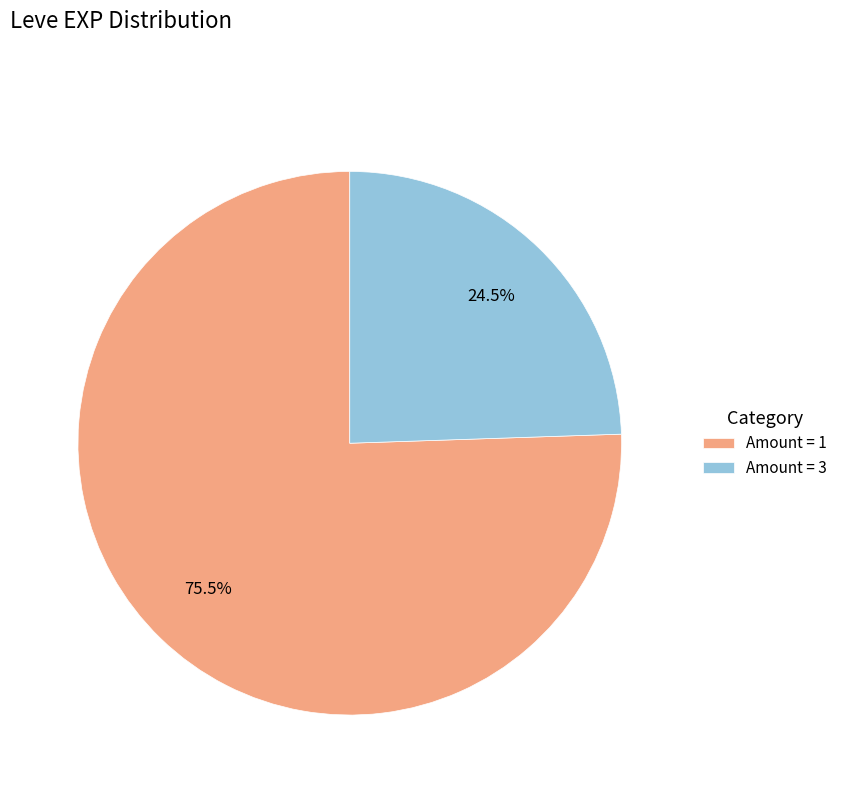

Is there any slice that represents more than half of the pie?

Yes